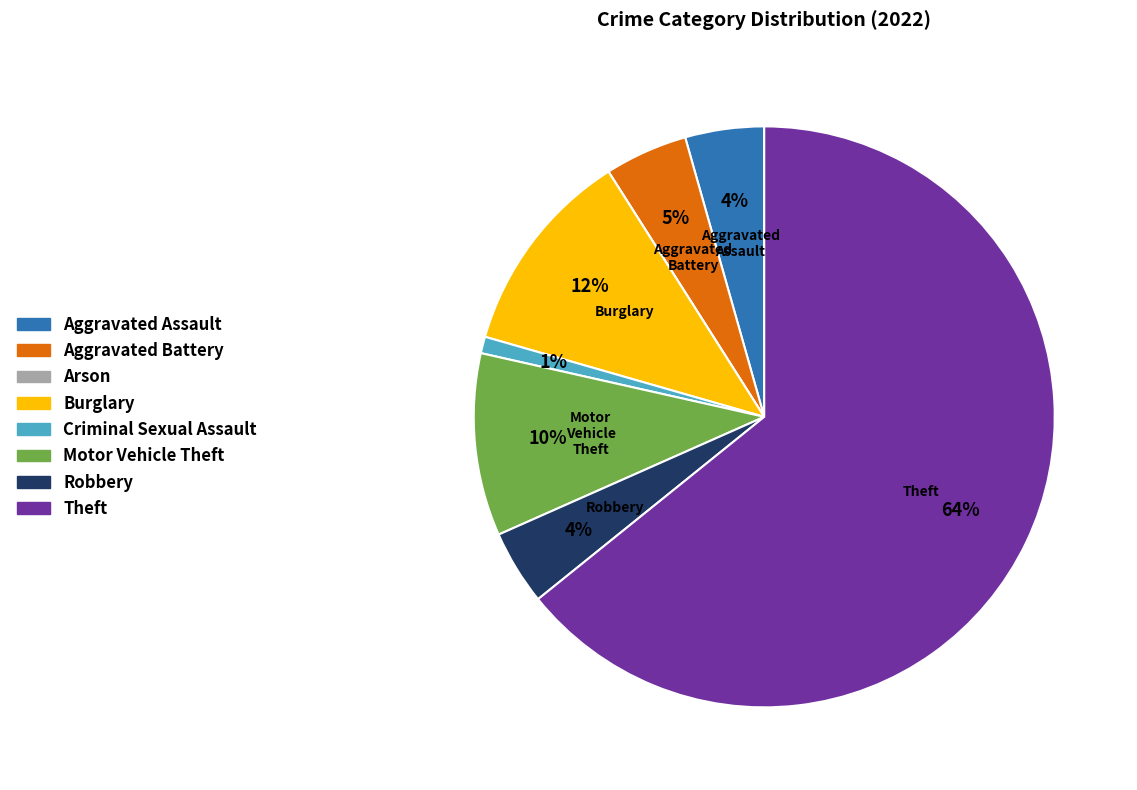

Is the sum of Aggravated Assault and Theft greater than half?

Yes